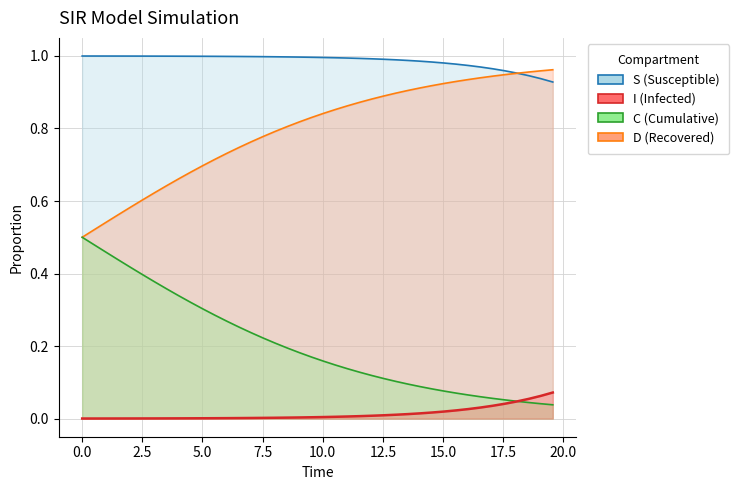

The S series shows 1.8 at 17.5. True or false?

False